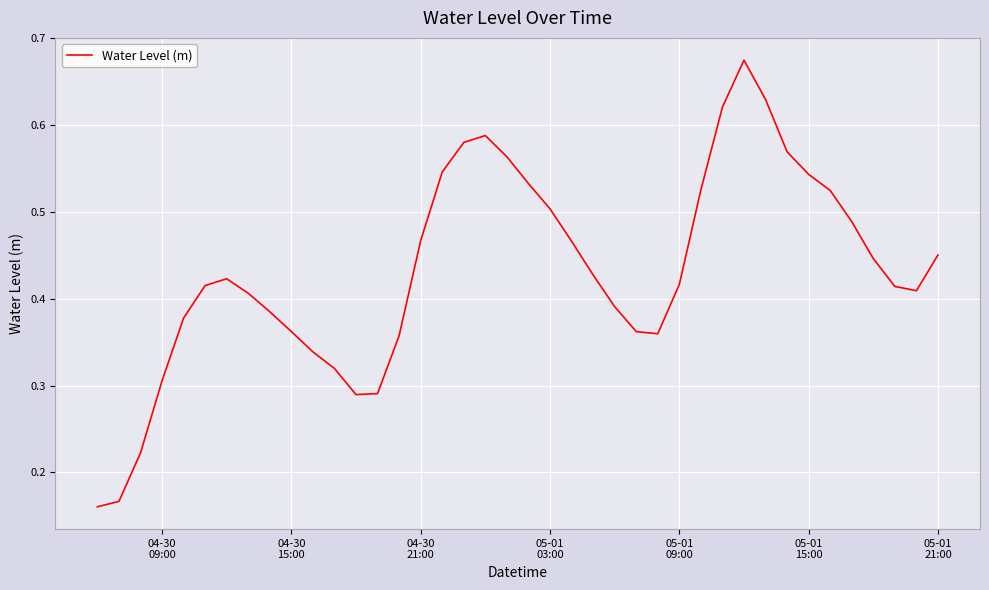

At which label is the value closest to 0?

04-30
09:00